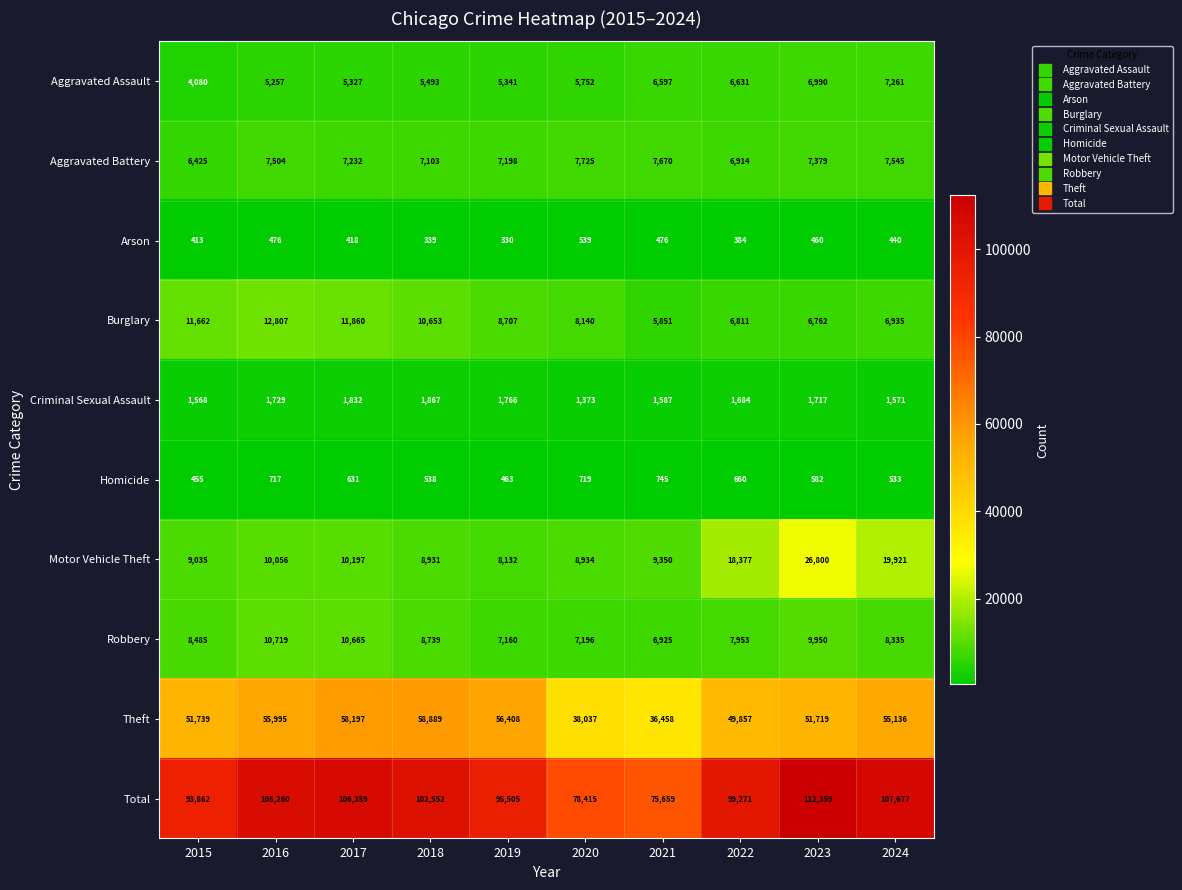

Which category has the highest value across all series?

2023